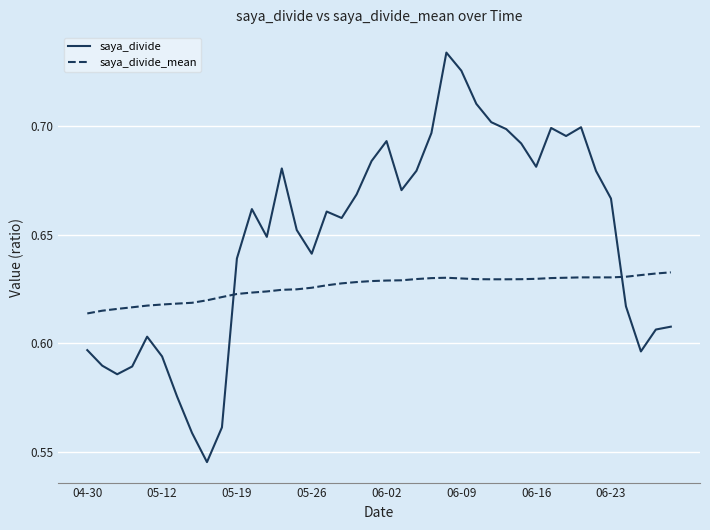

How many interior local valleys does the saya_divide series have?

9